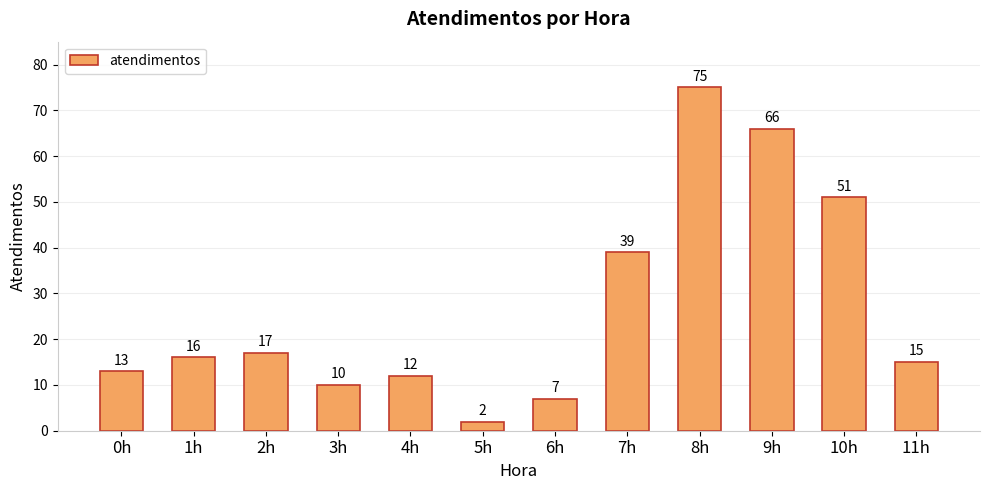

What is the difference between the maximum and second lowest values?

68